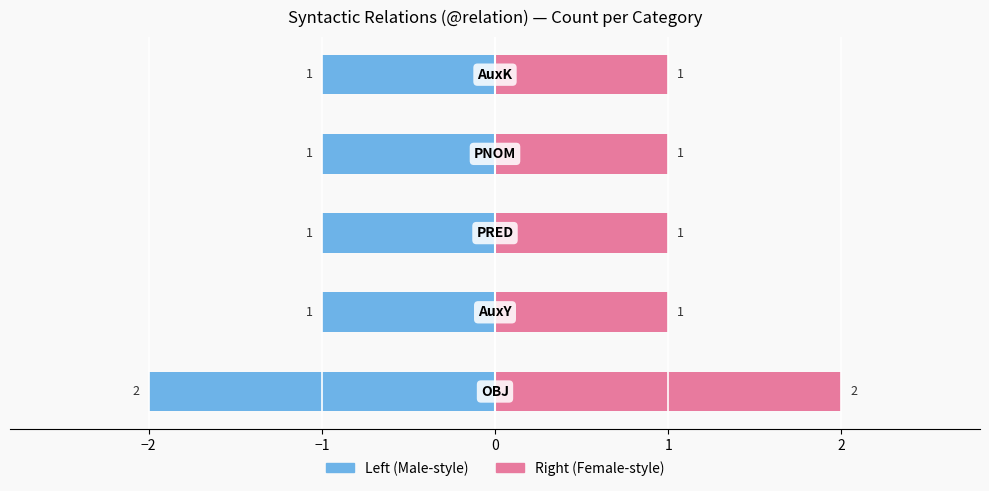

Reading left to right, what are all the values shown in this chart?

Count (left): -2	-1	-1	-1	-1
Count (right): 2	1	1	1	1